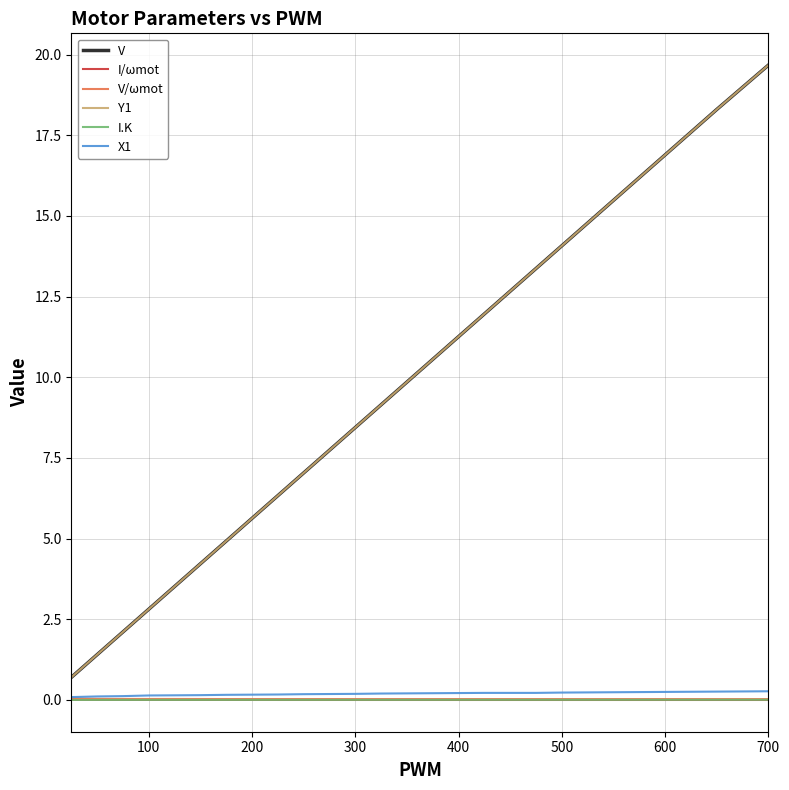

Which series has the largest range (max minus min)?

Y1